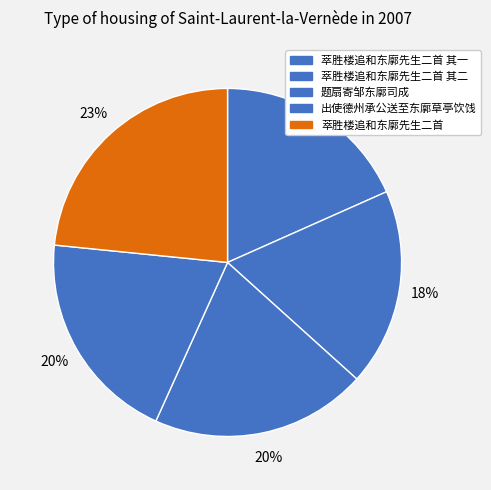

To the nearest percent, what percentage of the pie is 萃胜楼追和东廓先生二首 其一?

18%